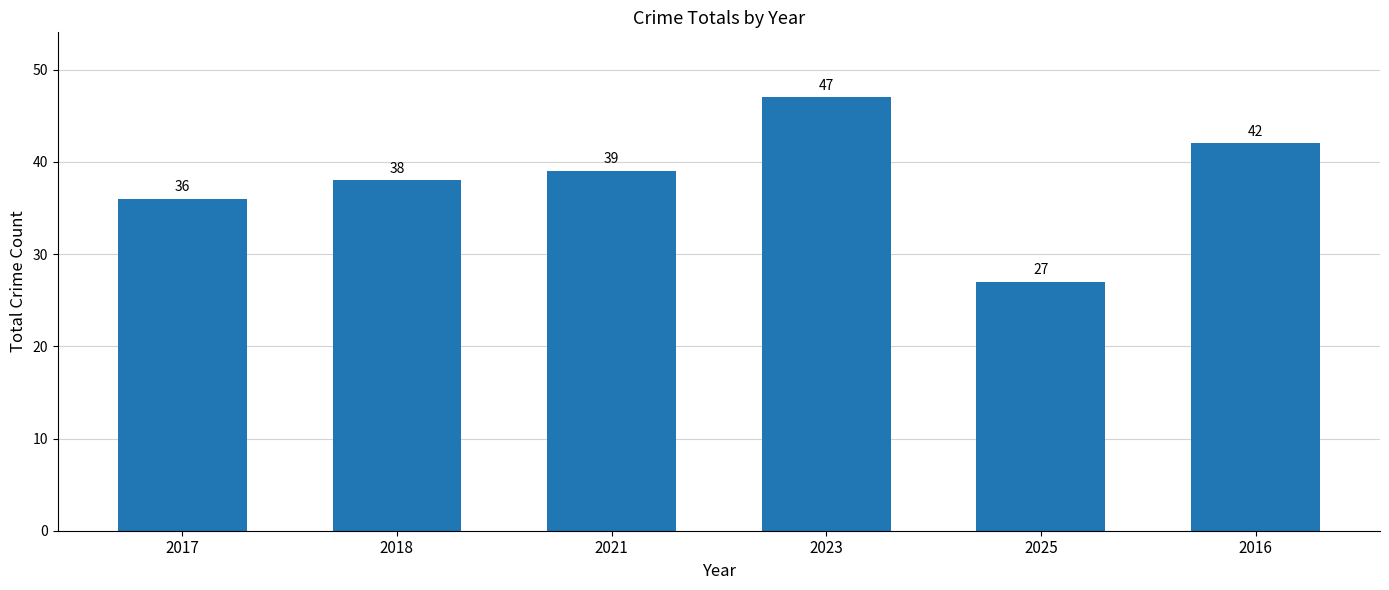

Count the values in the range 36 to 42.

4